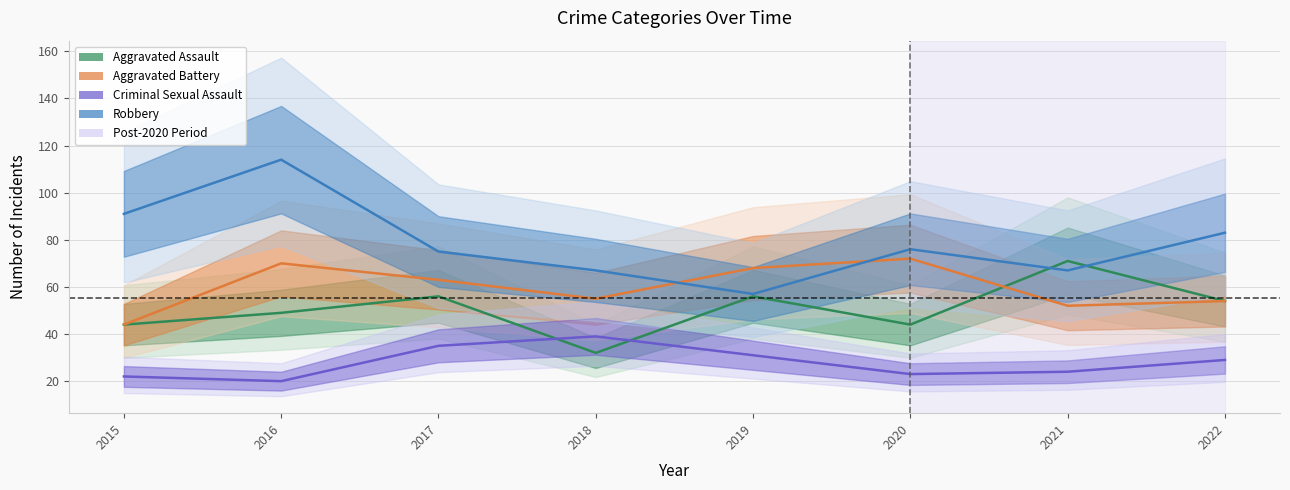

True or false: Robbery and Aggravated Assault cross at least once.

True